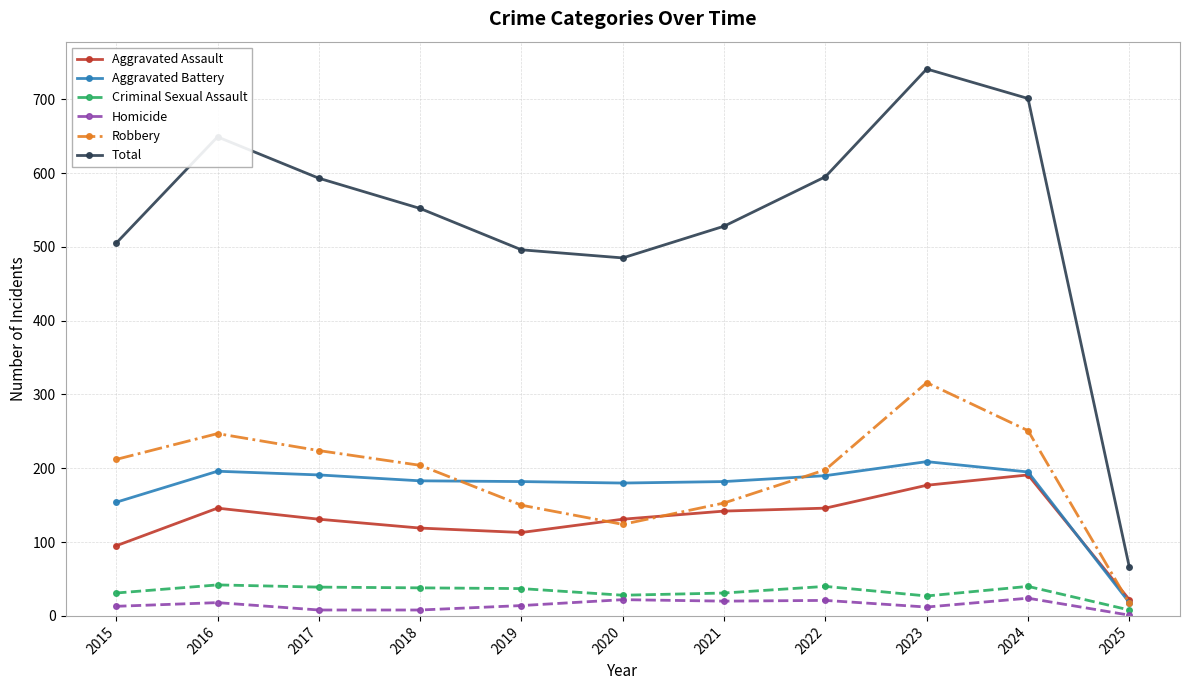

Which series has the largest total across all categories?

Total